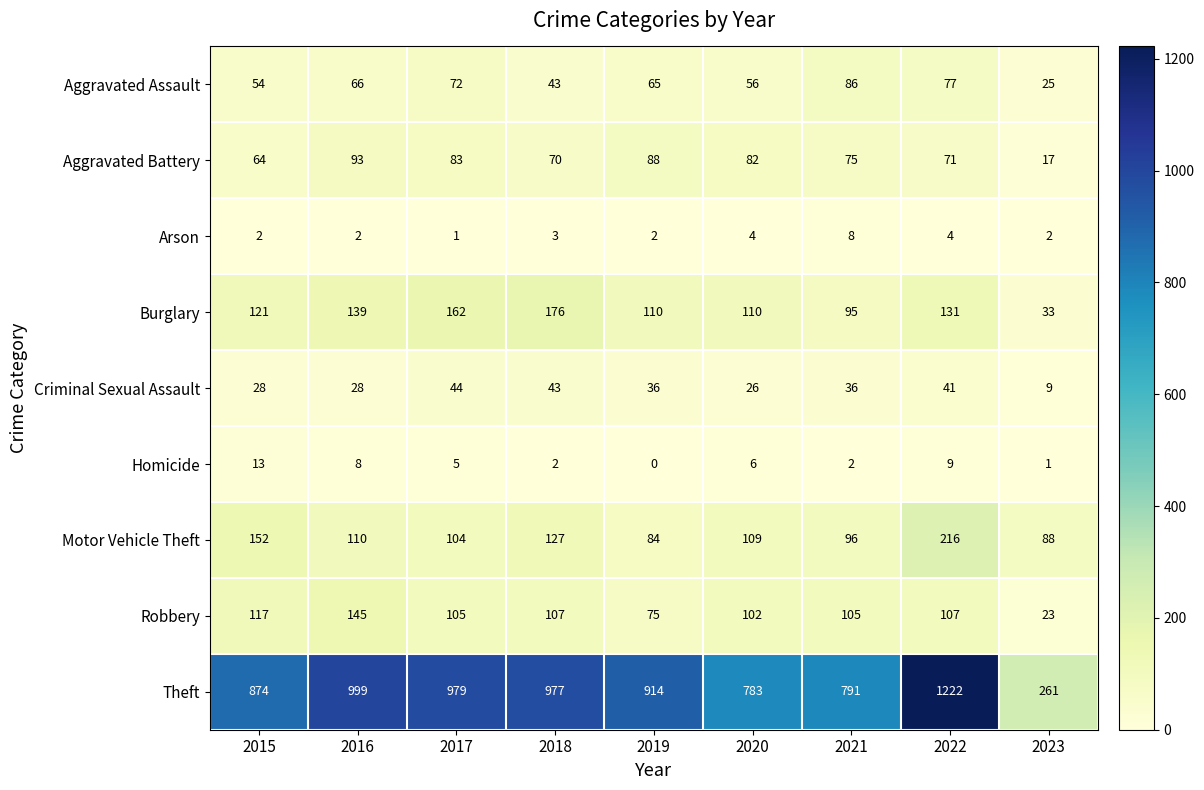

True or false: Motor Vehicle Theft has a value of 127 at 2018.

True